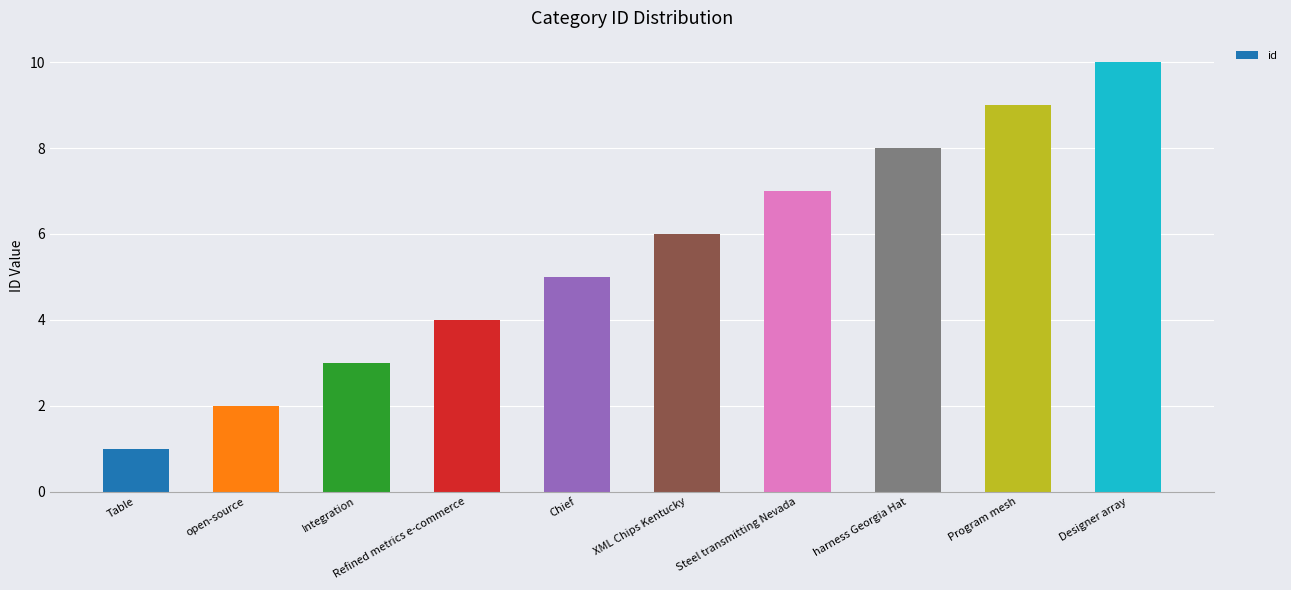

The chart shows a value of 2 at Program mesh. True or false?

False